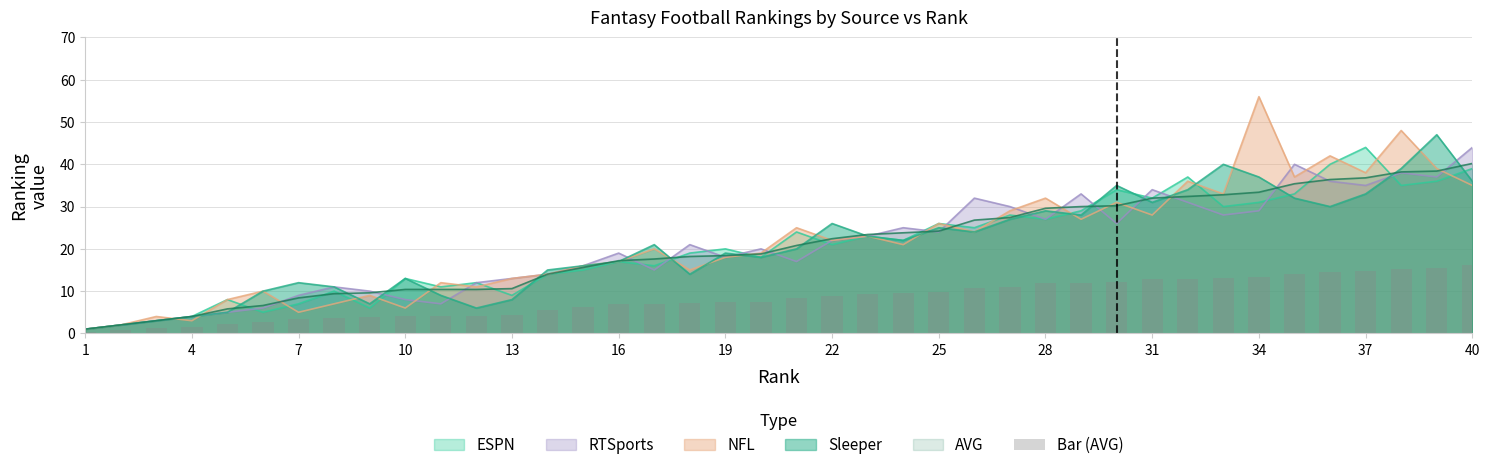

True or false: RTSports has a value of 48.7 at 37.

False